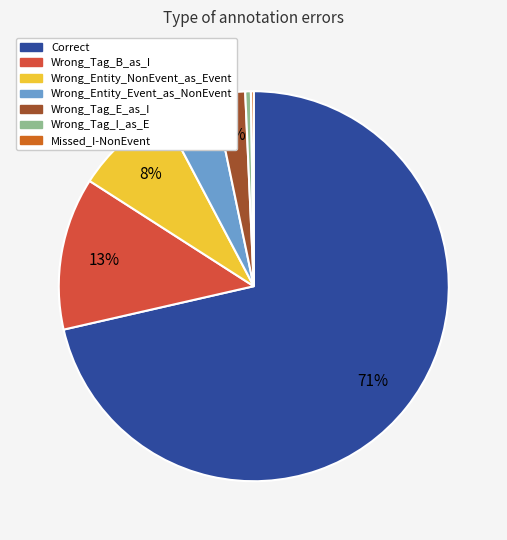

True or false: Wrong_Tag_B_as_I accounts for 13% of the total.

True